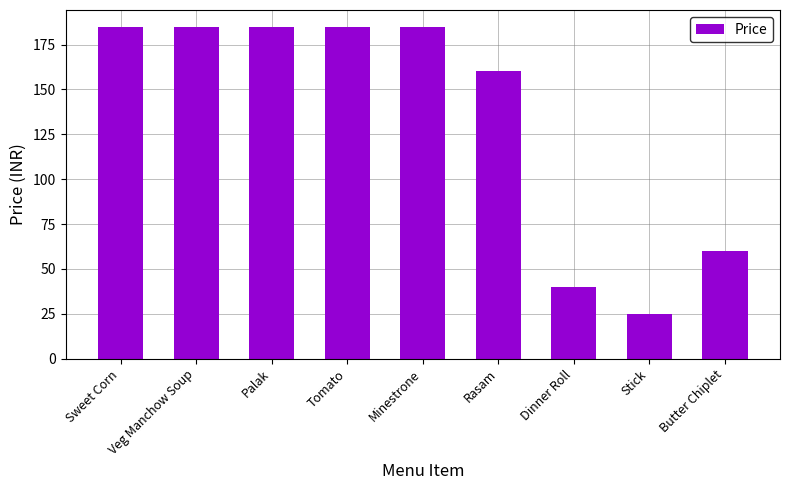

What is the average value?

134